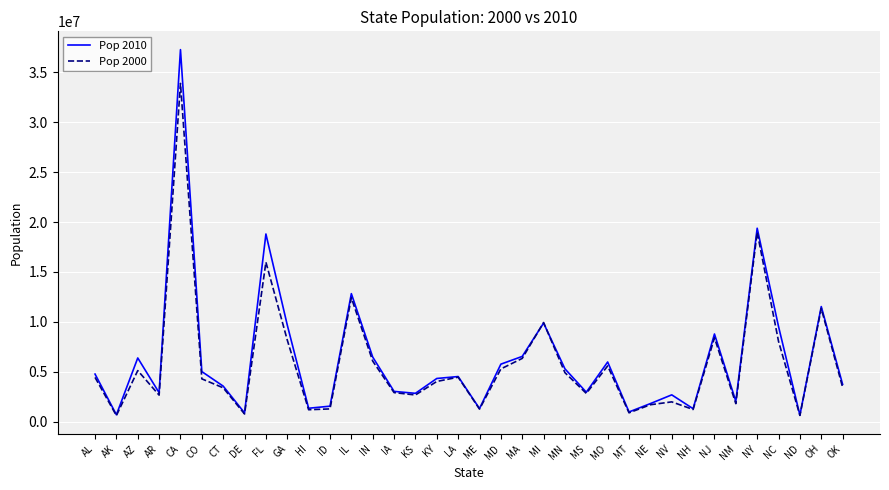

At how many categories does at least one series exceed 7016265?

9